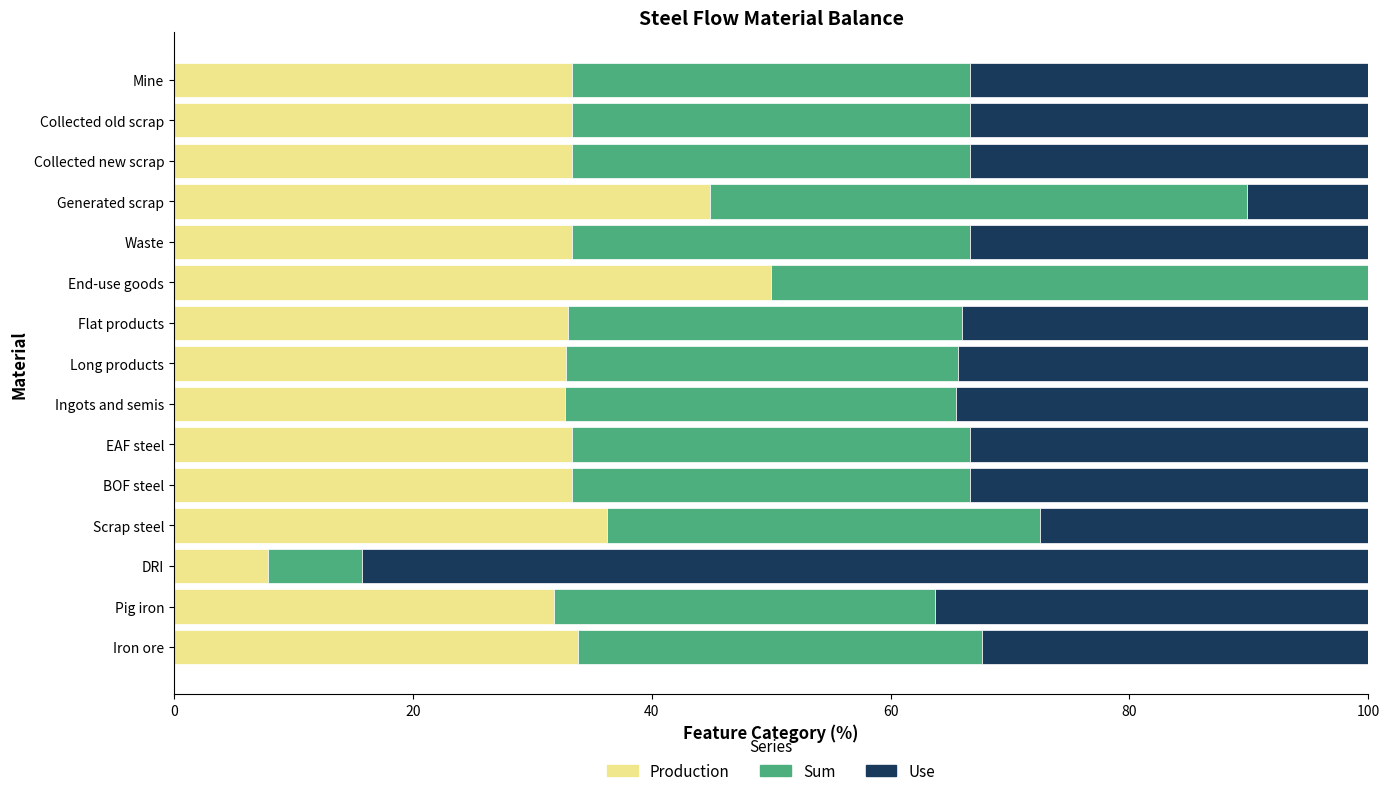

Which category has the highest value in the Production series?

End-use goods